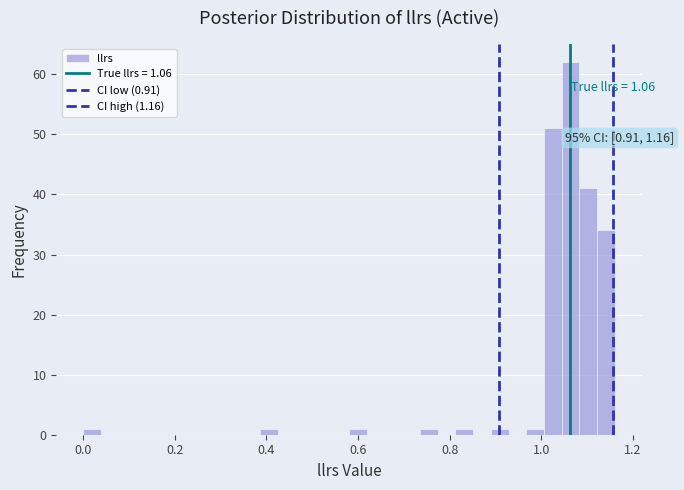

Read against the x-axis, roughly where is the centre of the tallest bar?

1.06